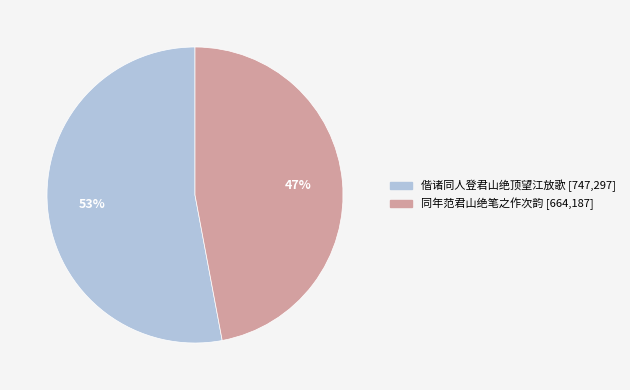

To the nearest percent, what is the difference between the 同年范君山绝笔之作次韵 and 偕诸同人登君山绝顶望江放歌 slice percentages?

6%